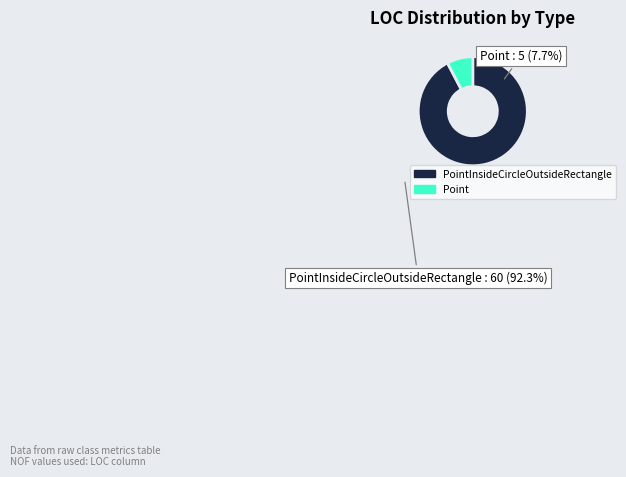

Does any single category account for the majority?

Yes